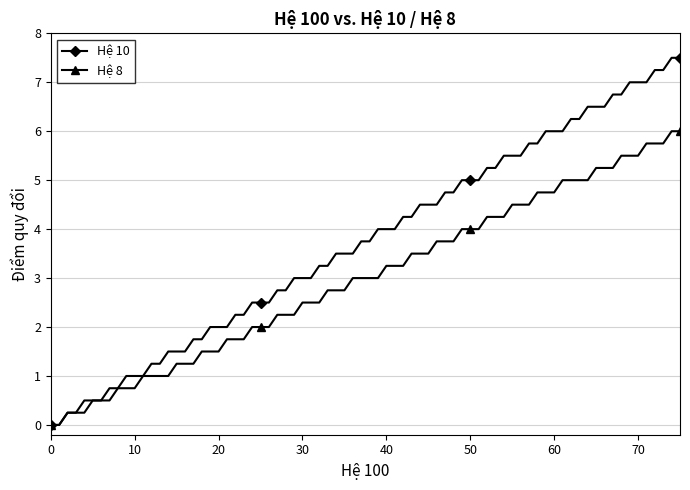

List the series in order of their peak value, highest first.

Hệ 10, Hệ 8